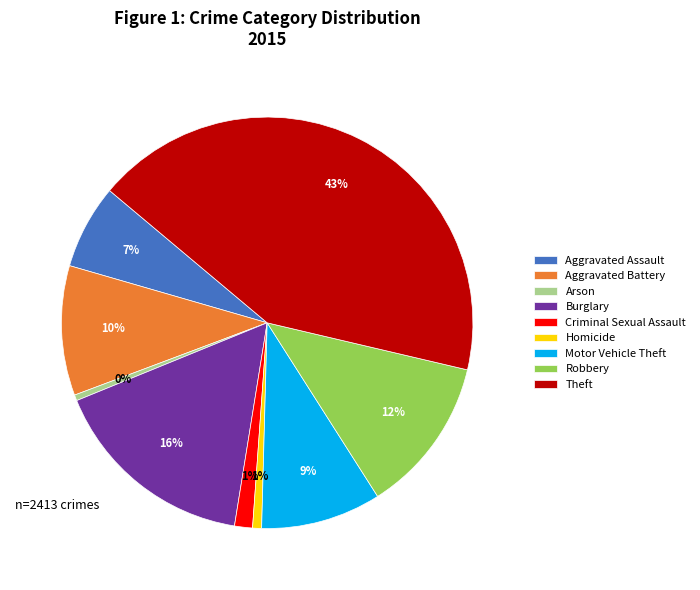

What is the largest slice in the pie chart?

Theft